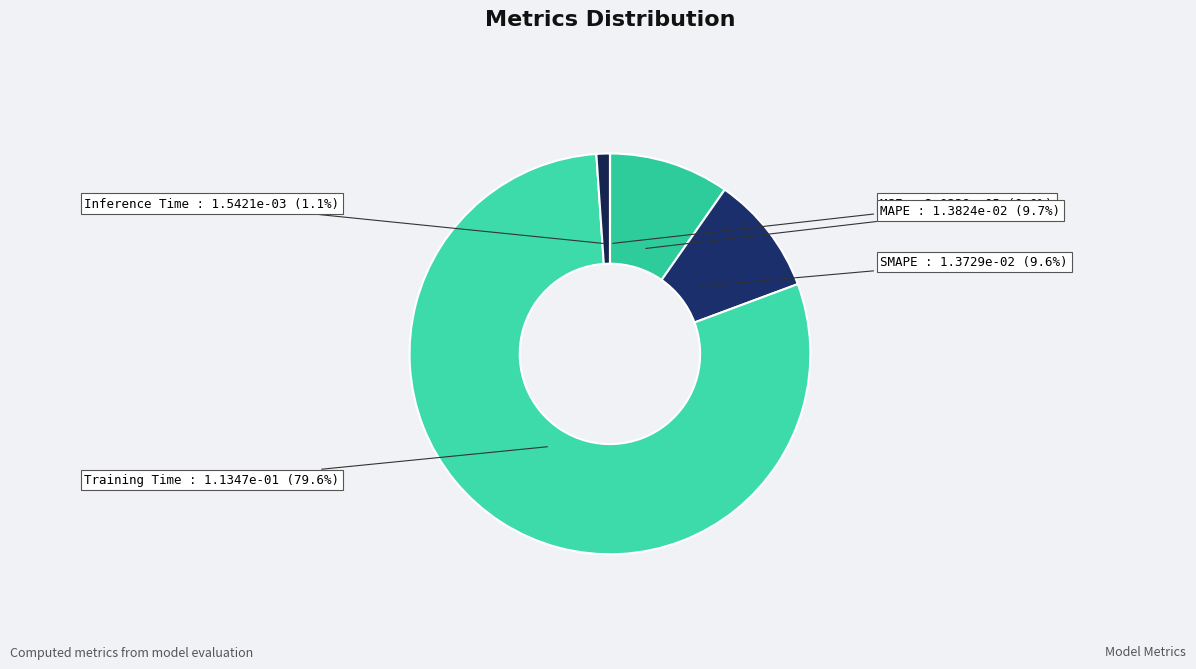

The Inference Time slice represents 1% of the pie. True or false?

True